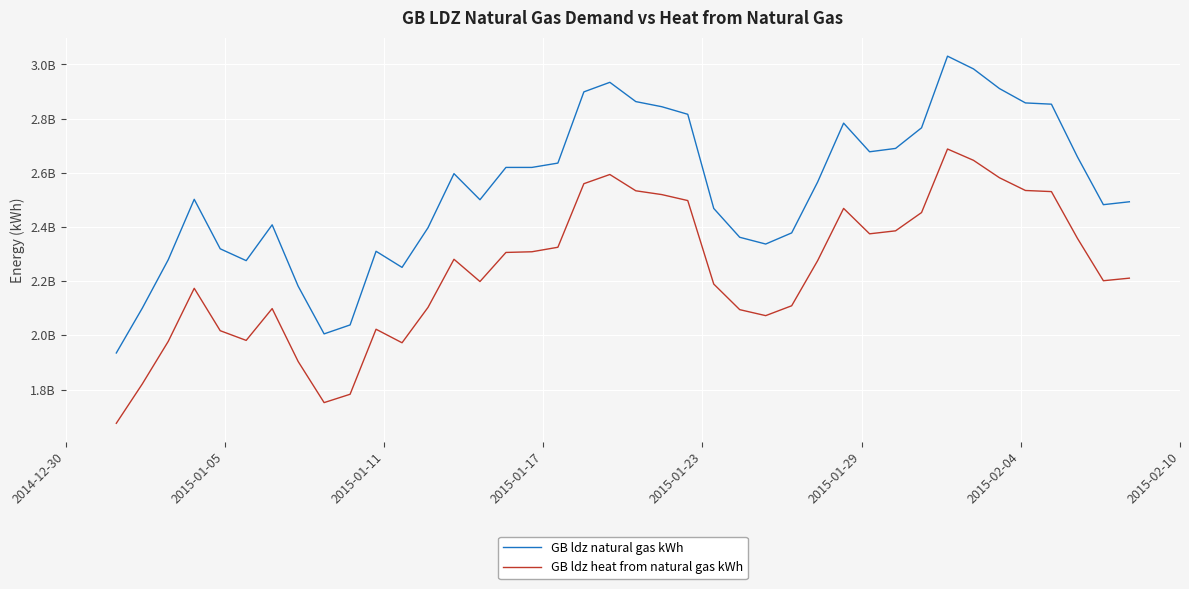

Is this an area chart (filled region under the line)?

No